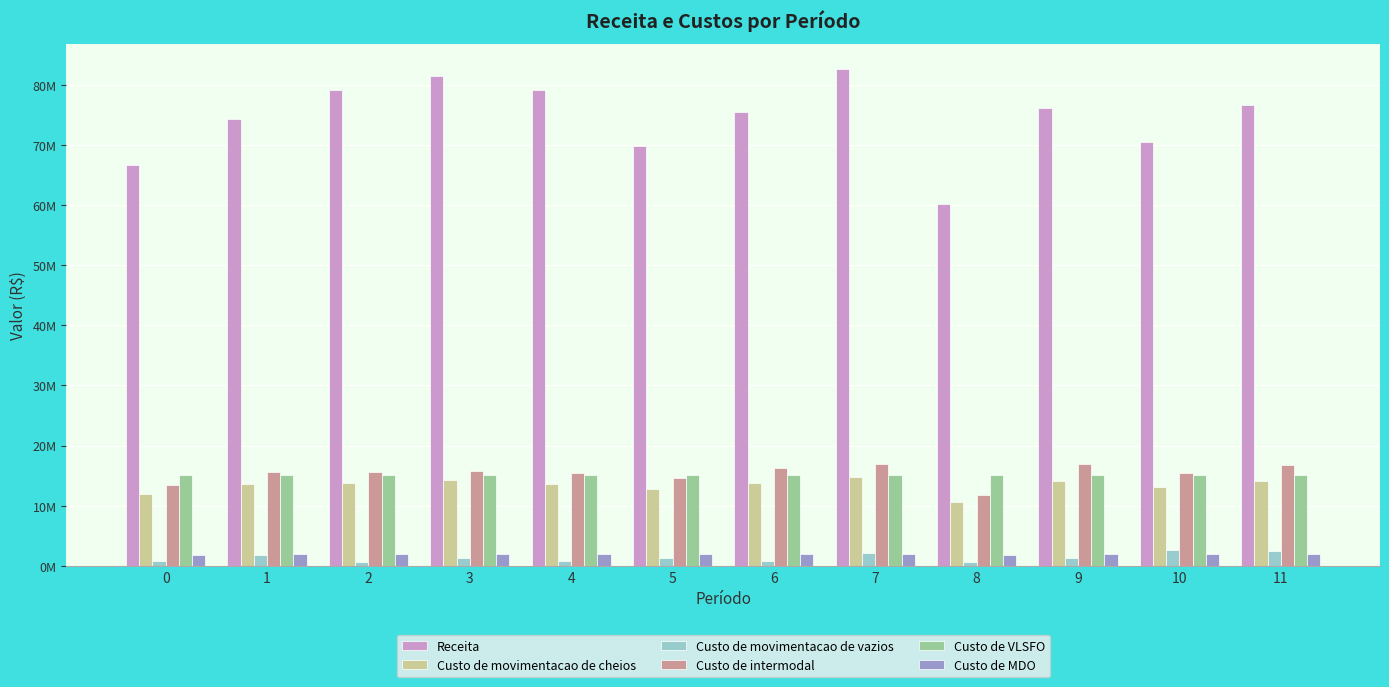

What are all the series names shown in the legend?

Receita, Custo de movimentacao de cheios, Custo de movimentacao de vazios, Custo de intermodal, Custo de VLSFO, Custo de MDO